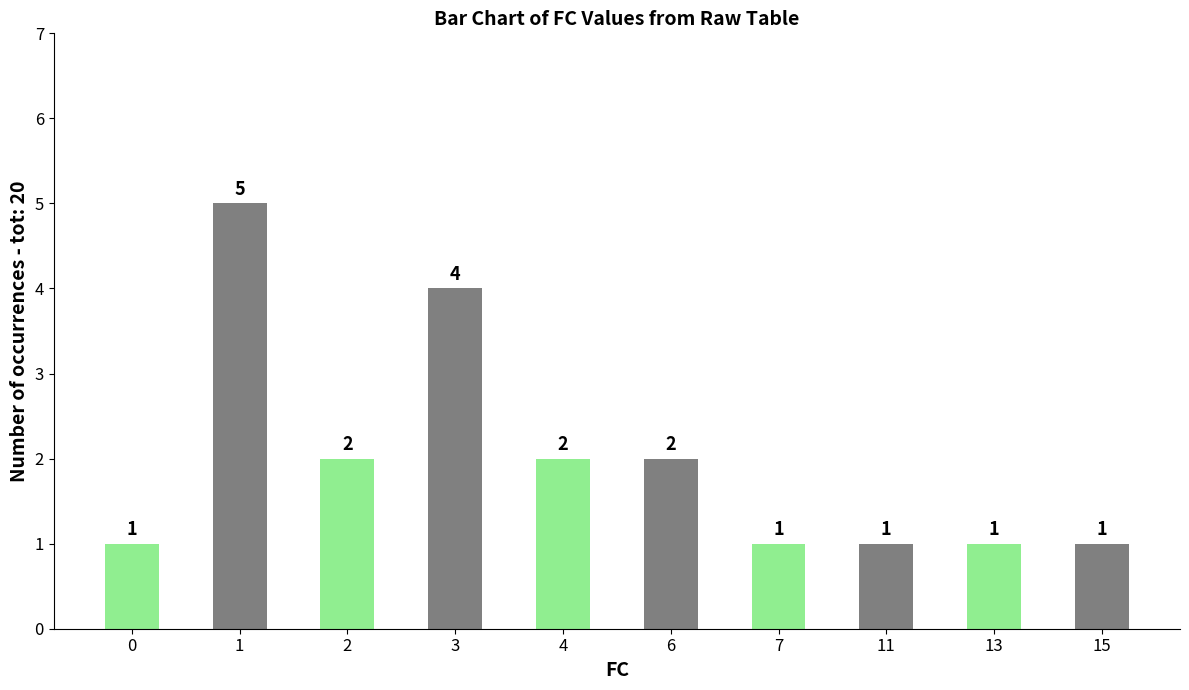

Approximately how many times larger is the value at 3 compared to 0?

4.0